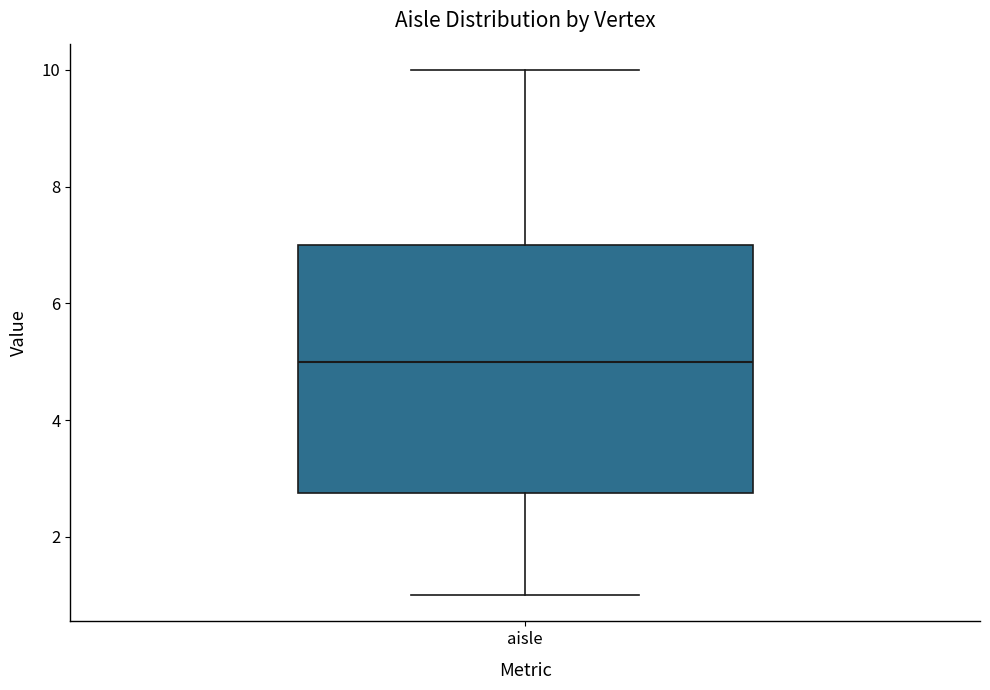

Read this box plot against the y-axis: the position of the median line, the range covered by the box, and the ends of both whiskers. The values are not printed on the chart, so give them approximately, as read against the axis.

median 5.0, box 2.8 to 7.0, whiskers 1.0 to 10.0